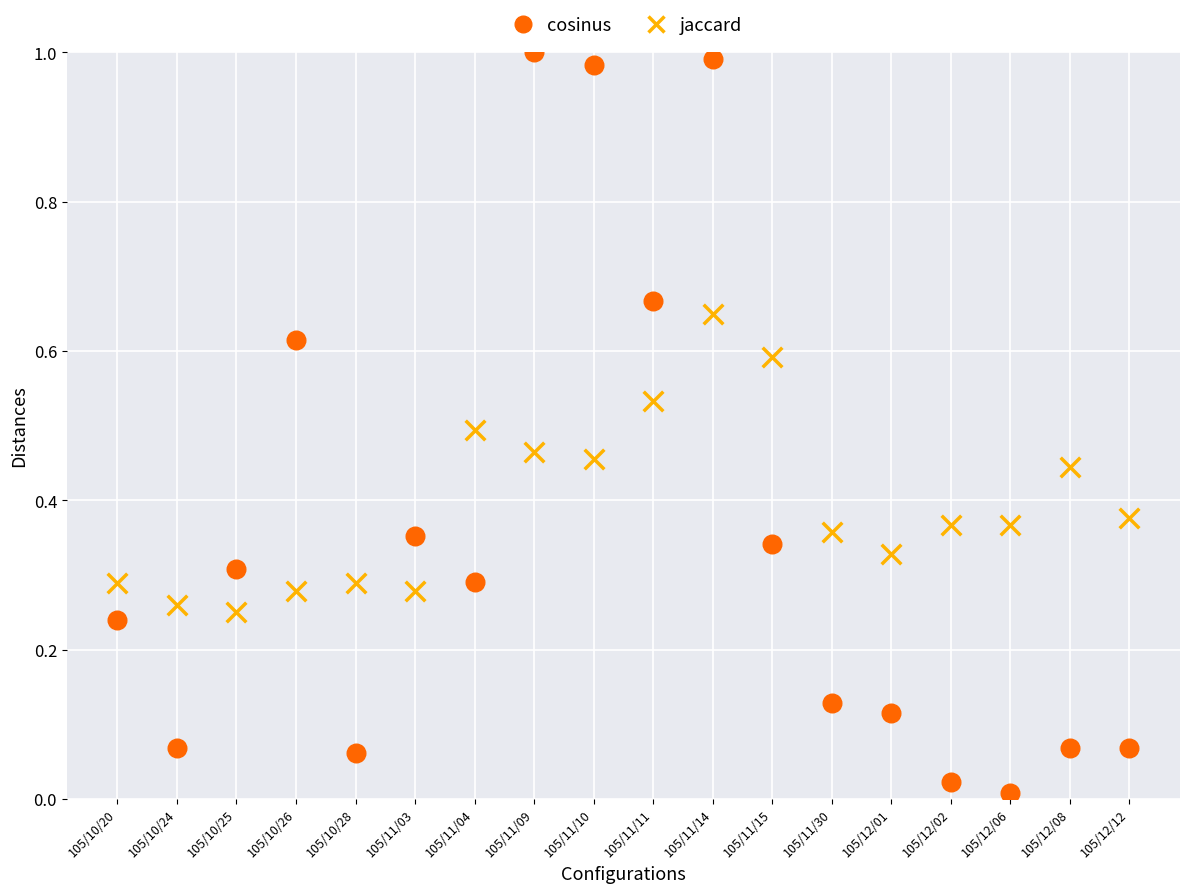

Which series has the largest Y range (max minus min)?

cosinus